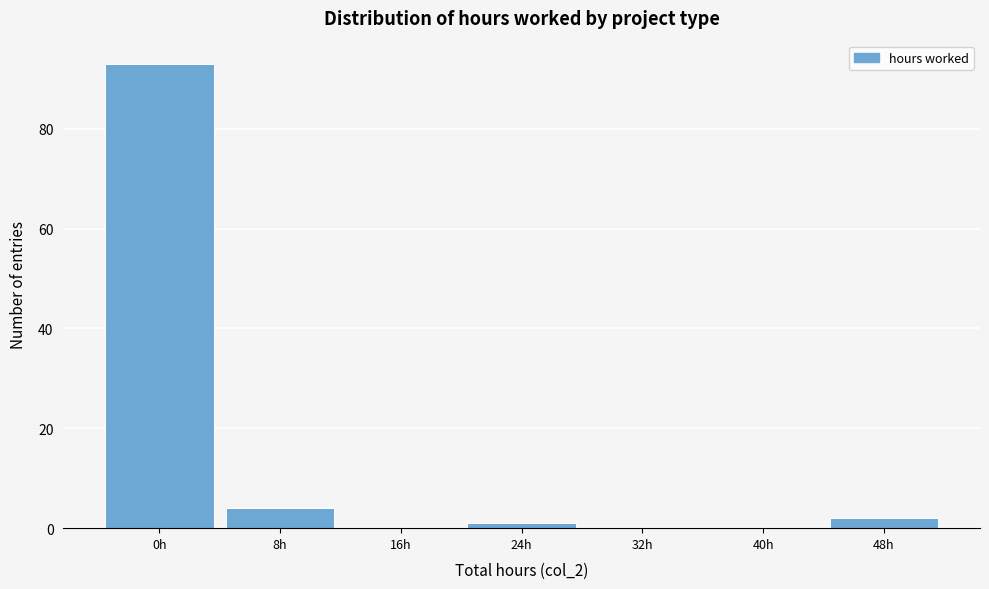

Reading left to right, transcribe all the data shown in this chart.

0h=93	8h=4	16h=0	24h=1	32h=0	40h=0	48h=2